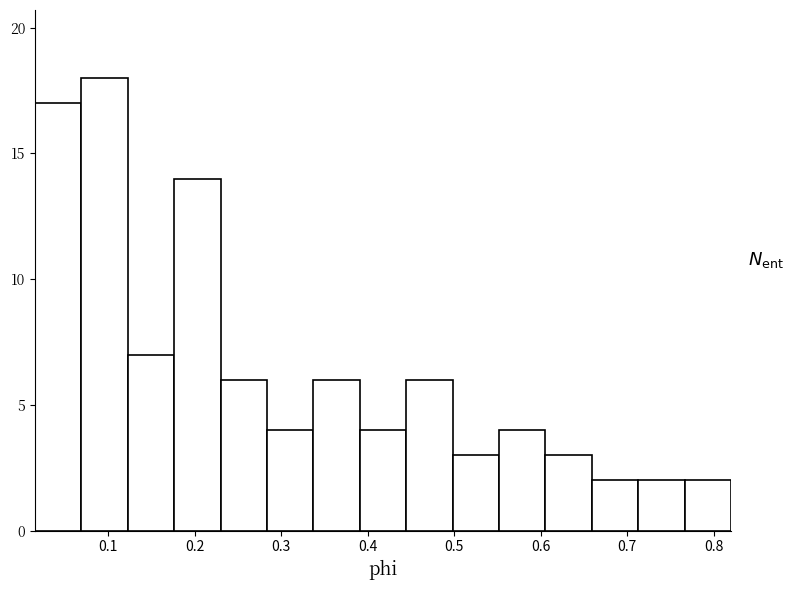

Over which range of the x-axis is the bar tallest?

0.07 to 0.12